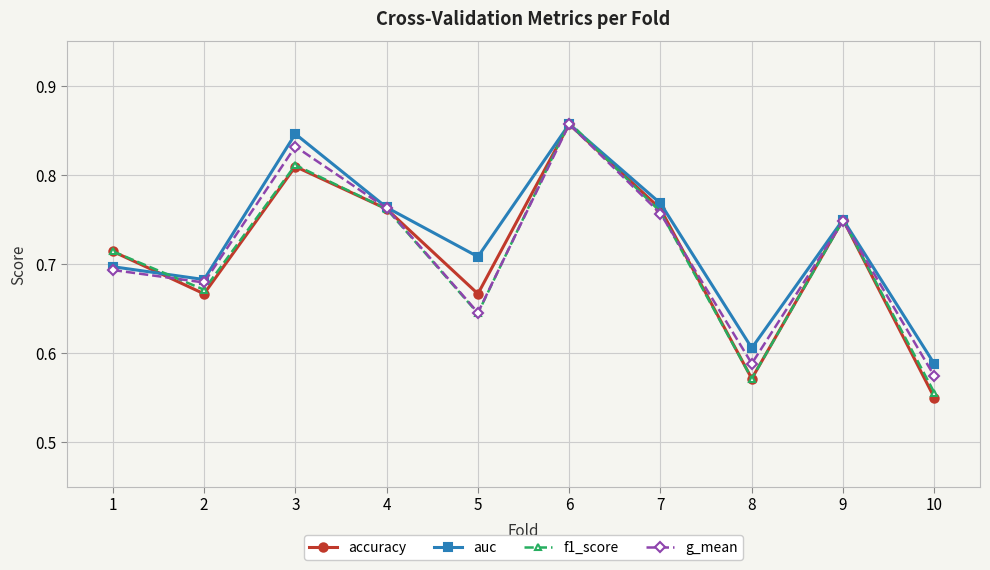

How many interior local valleys does the accuracy series have?

3